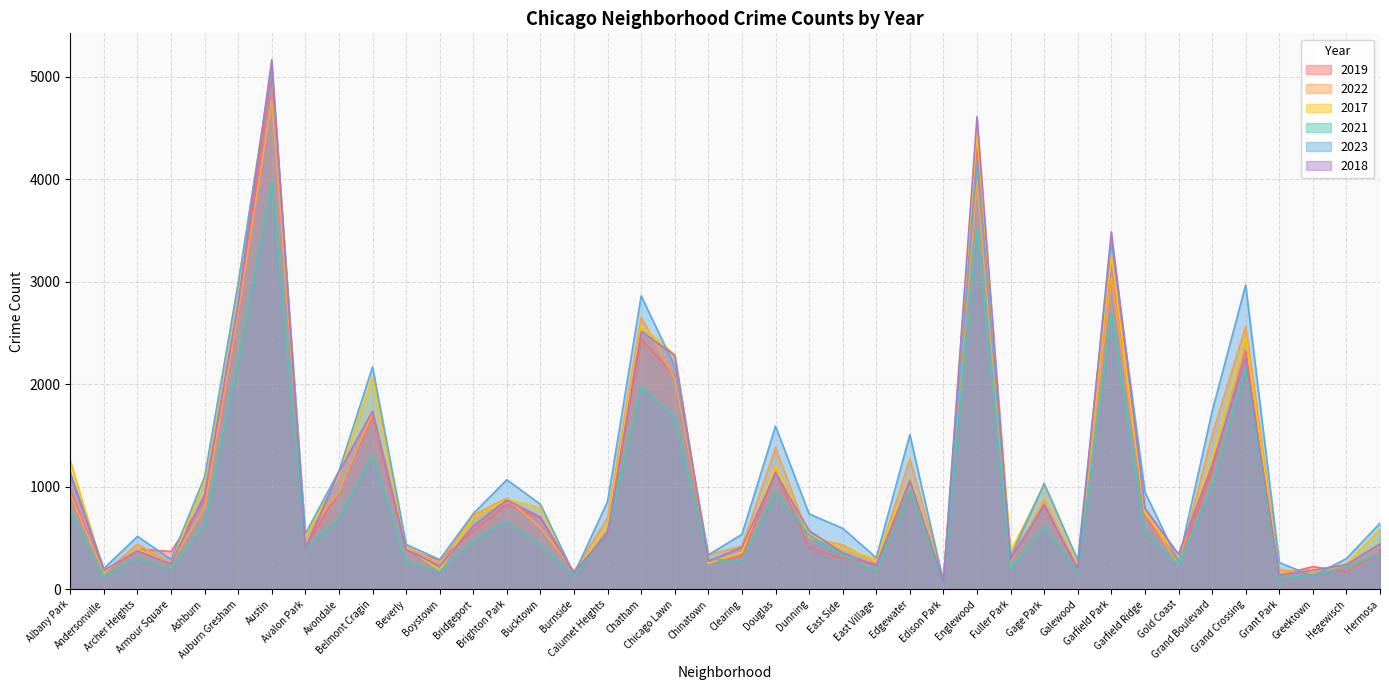

What is the value of the 2022 point at the 12th from the left?

258